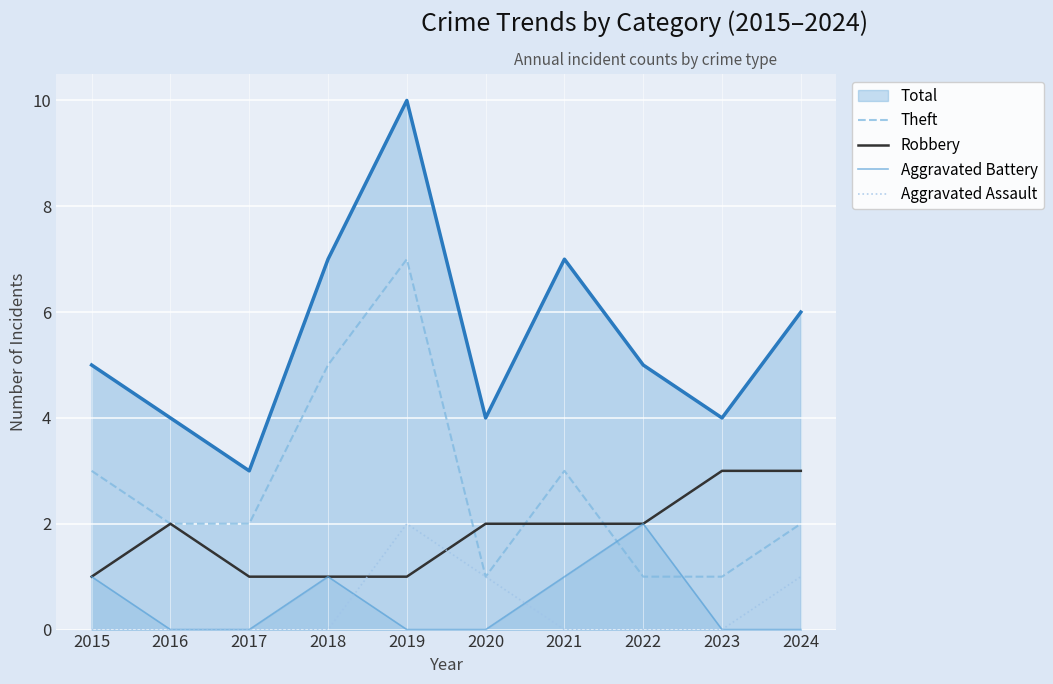

Is it true that Robbery equals 1 at 2021?

False